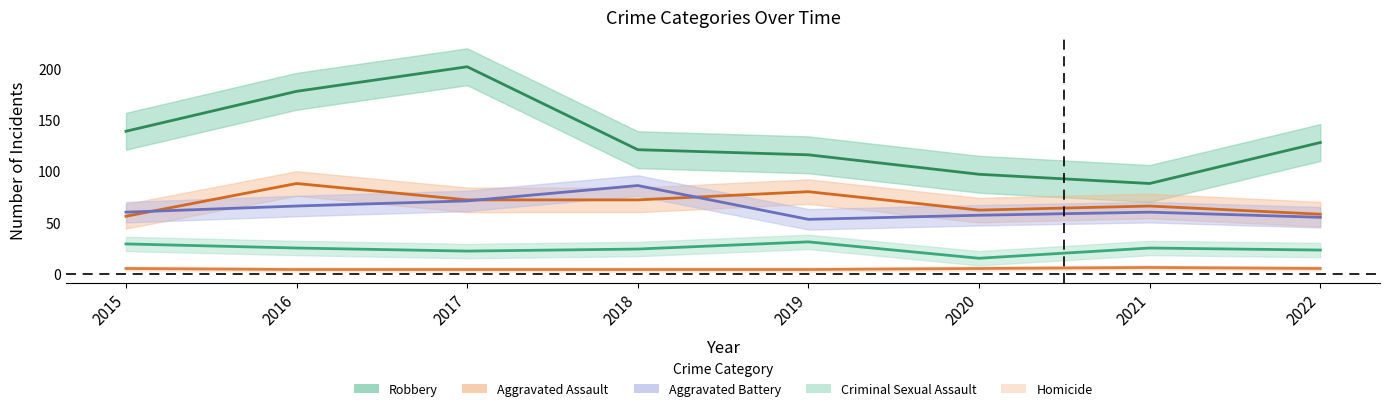

Rank the categories by Aggravated Assault value from lowest to highest.

2015, 2022, 2020, 2021, 2017, 2018, 2019, 2016